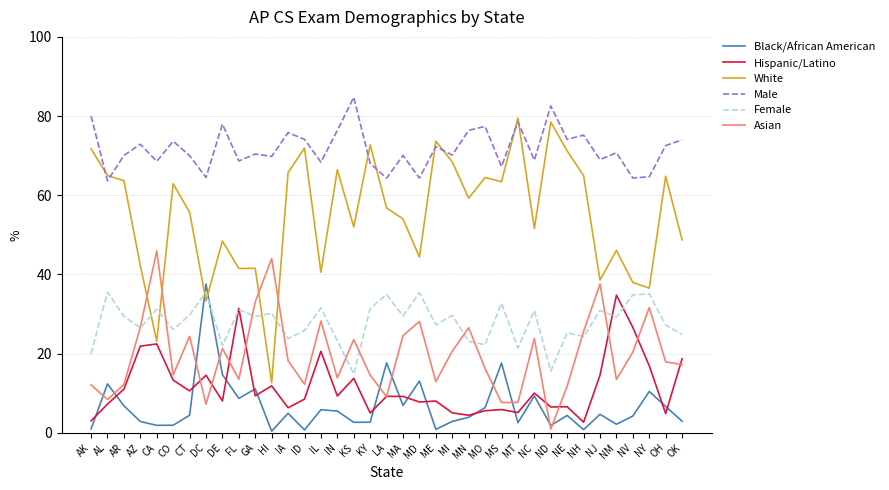

In White, how many points are lower than both neighbors (excluding endpoints)?

12